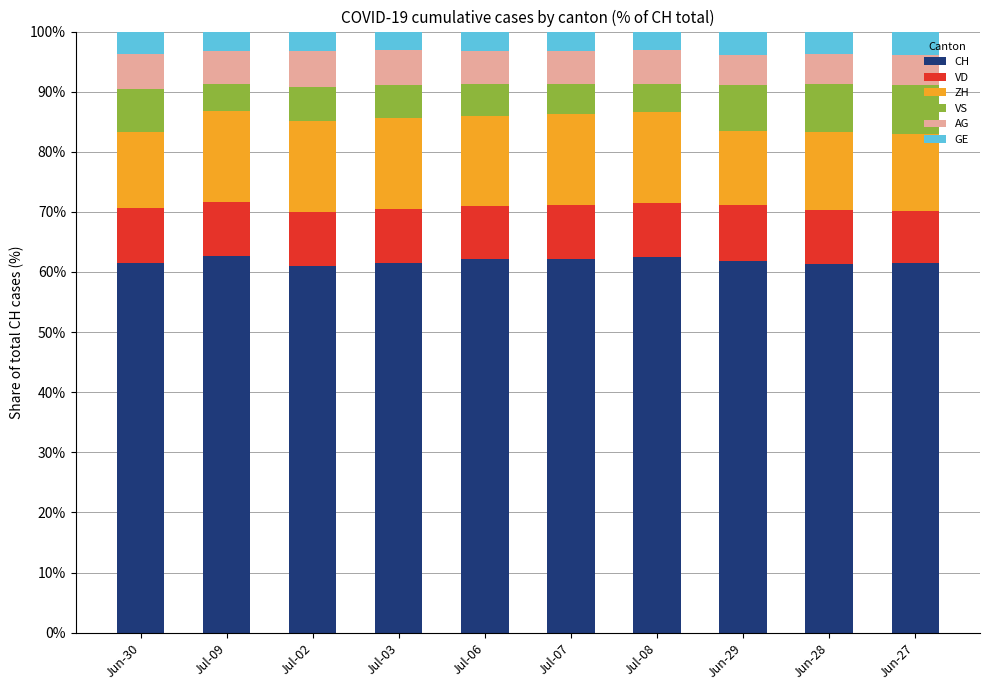

What is the total value across all series at Jul-07?

100.0